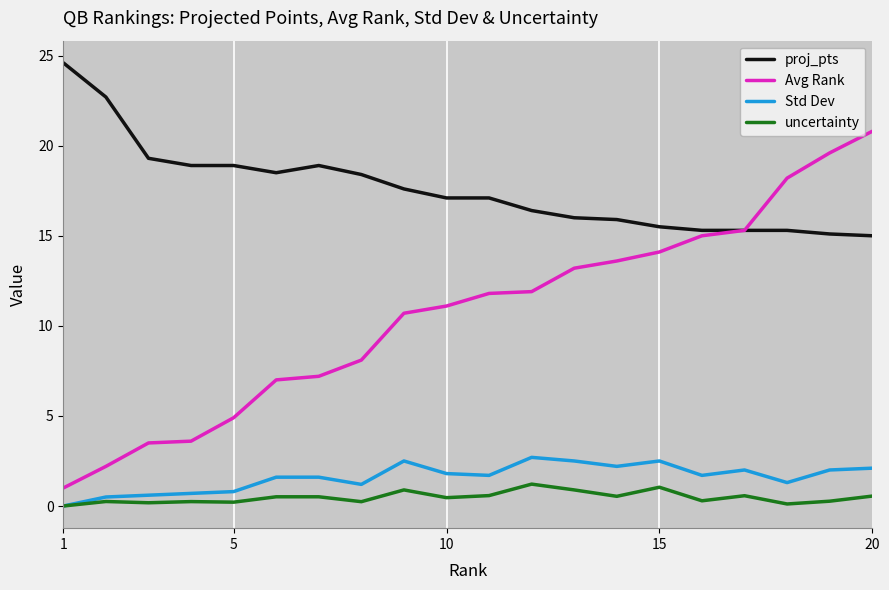

At how many categories does at least one series exceed 22?

2